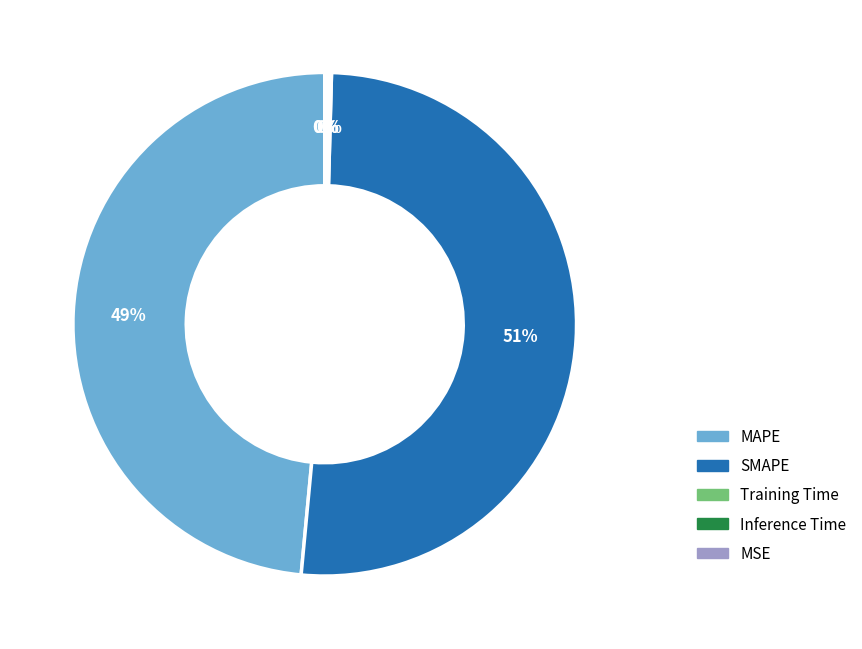

To the nearest percent, what is the average slice percentage?

20%